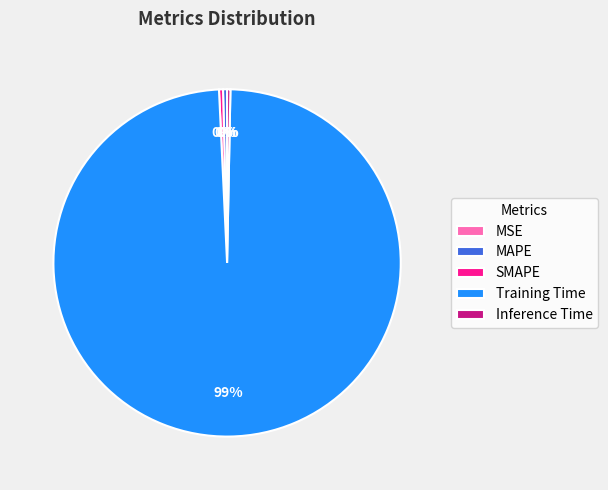

To the nearest percent, what is the average slice percentage?

20%